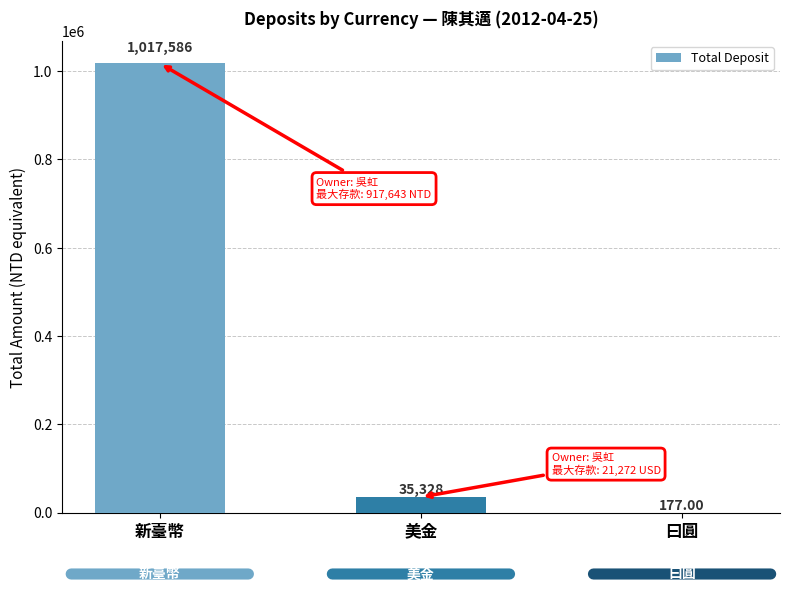

What is the approximate value at 美金?

35327.9